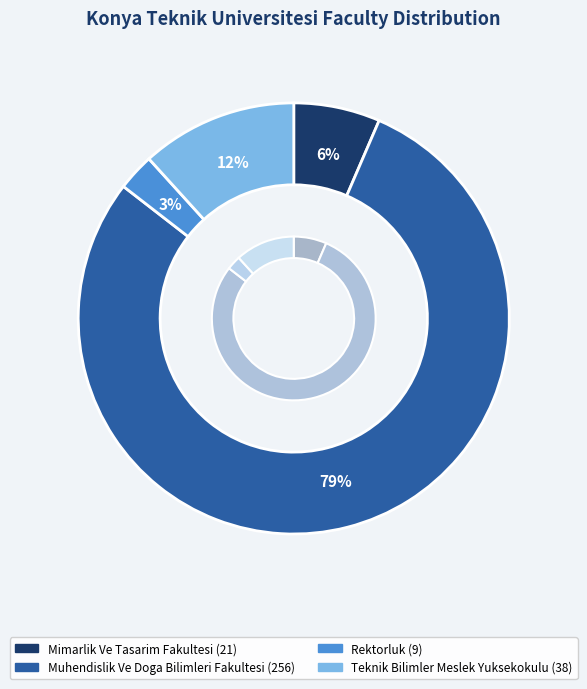

How many segments does this pie chart have?

4